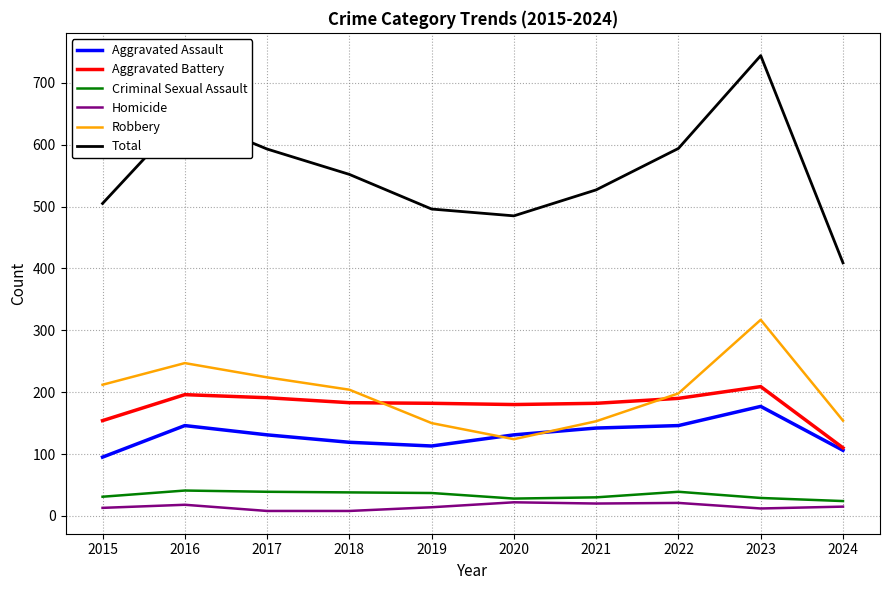

What is the total value across all series at 2019?

992